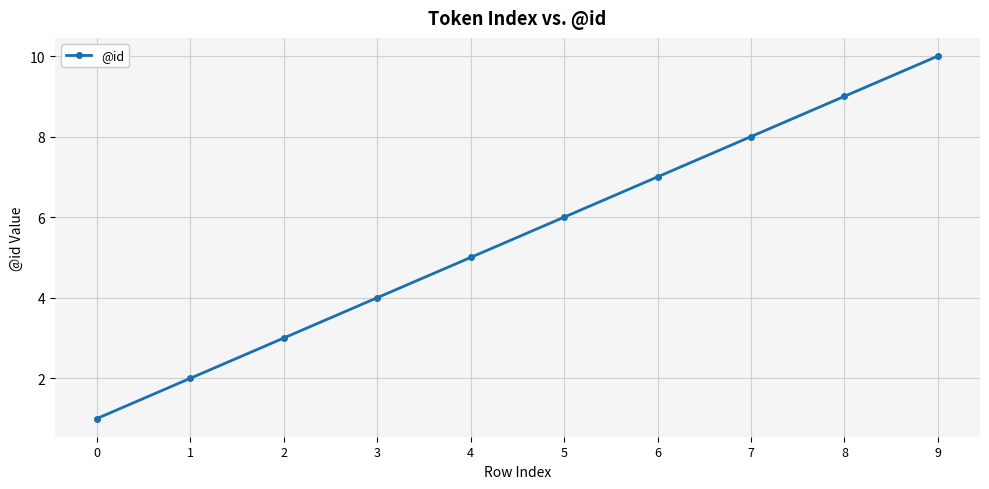

Count the number of categories in the chart.

10